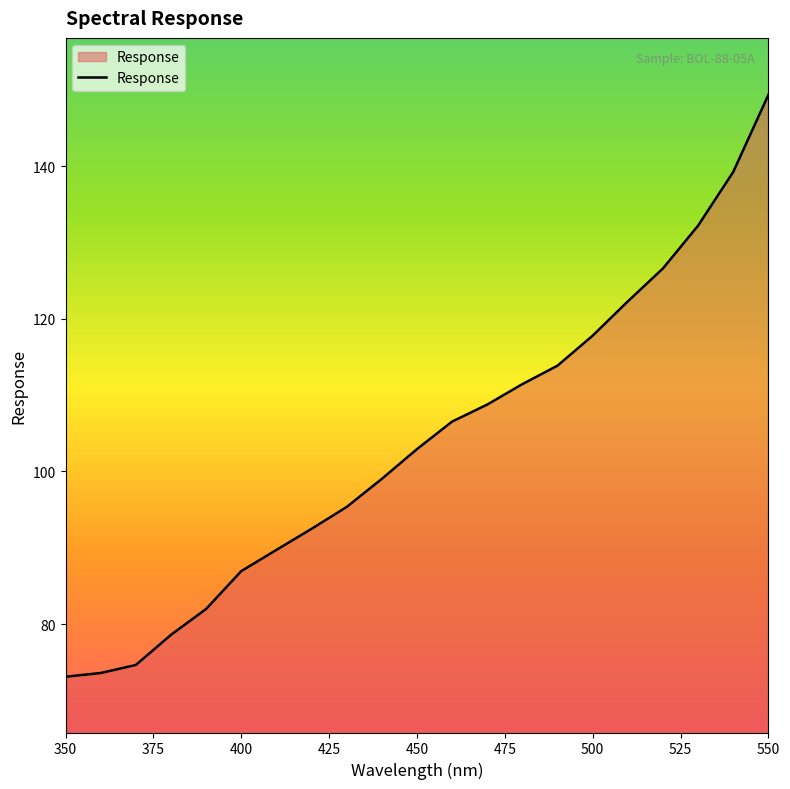

What is the difference between the maximum and minimum values?

76.3